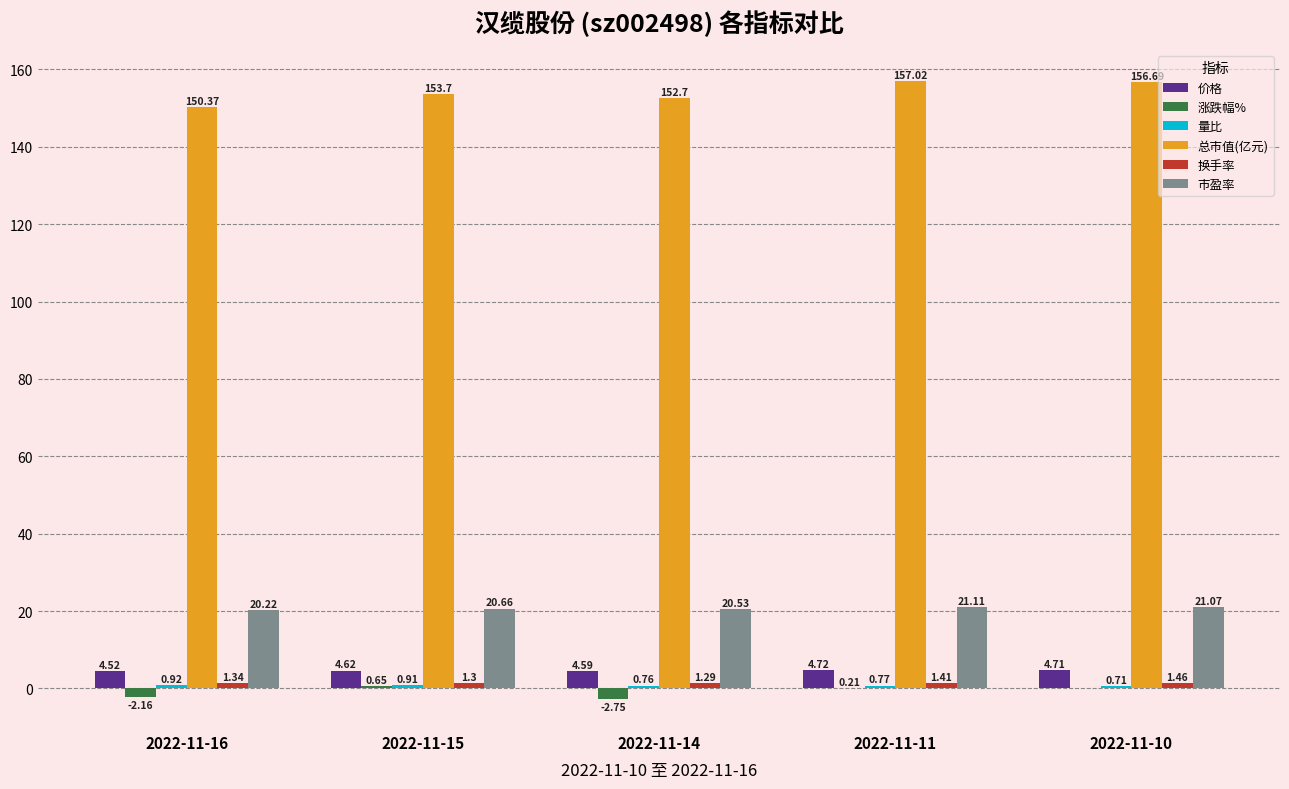

Between 2022-11-16 and 2022-11-15, which series saw the biggest shift?

总市值(亿元)